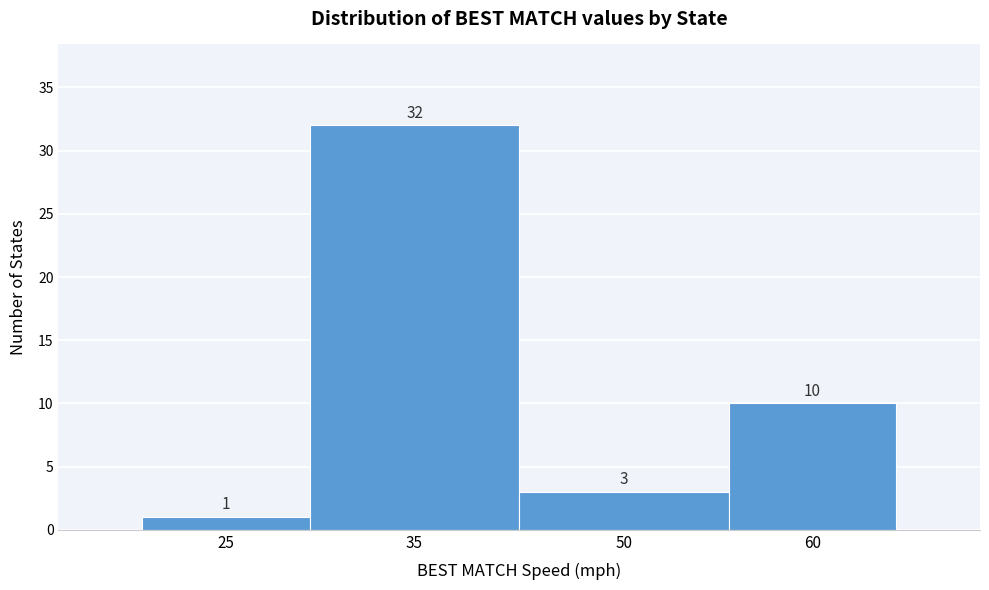

Reading left to right, what are all the values shown in this chart?

1	32	3	10